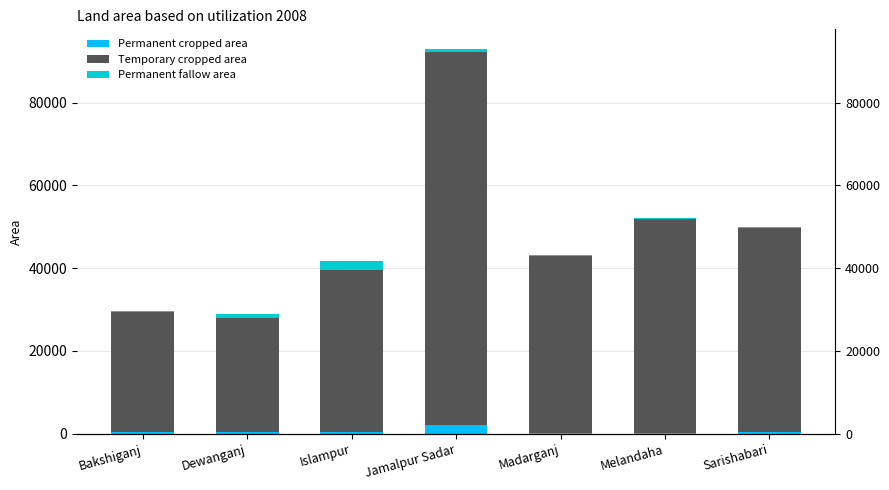

What is the sum of all Temporary cropped area values?

329775